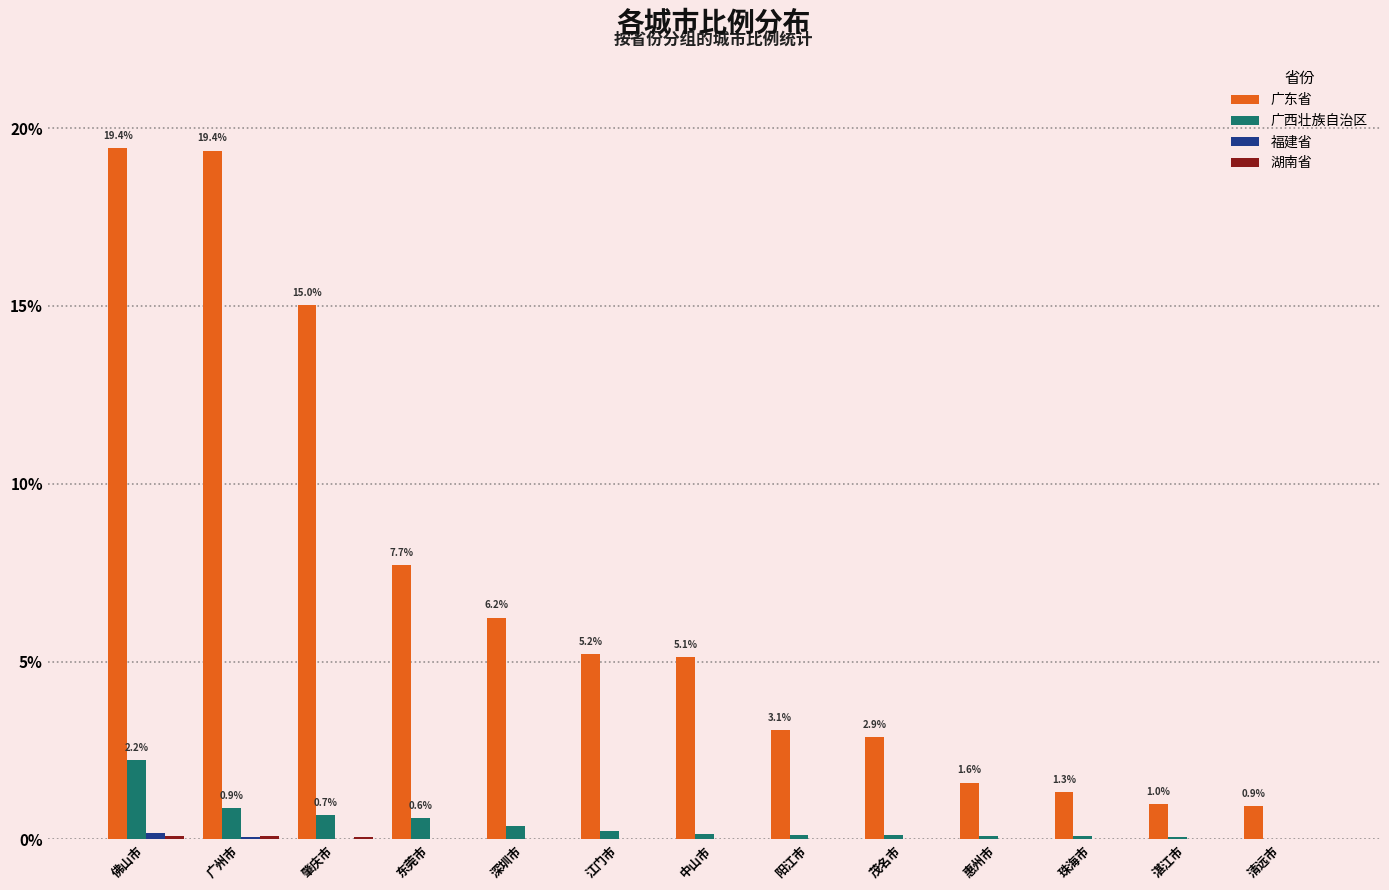

True or false: 广西壮族自治区 has a value of 2.2 at 佛山市.

True